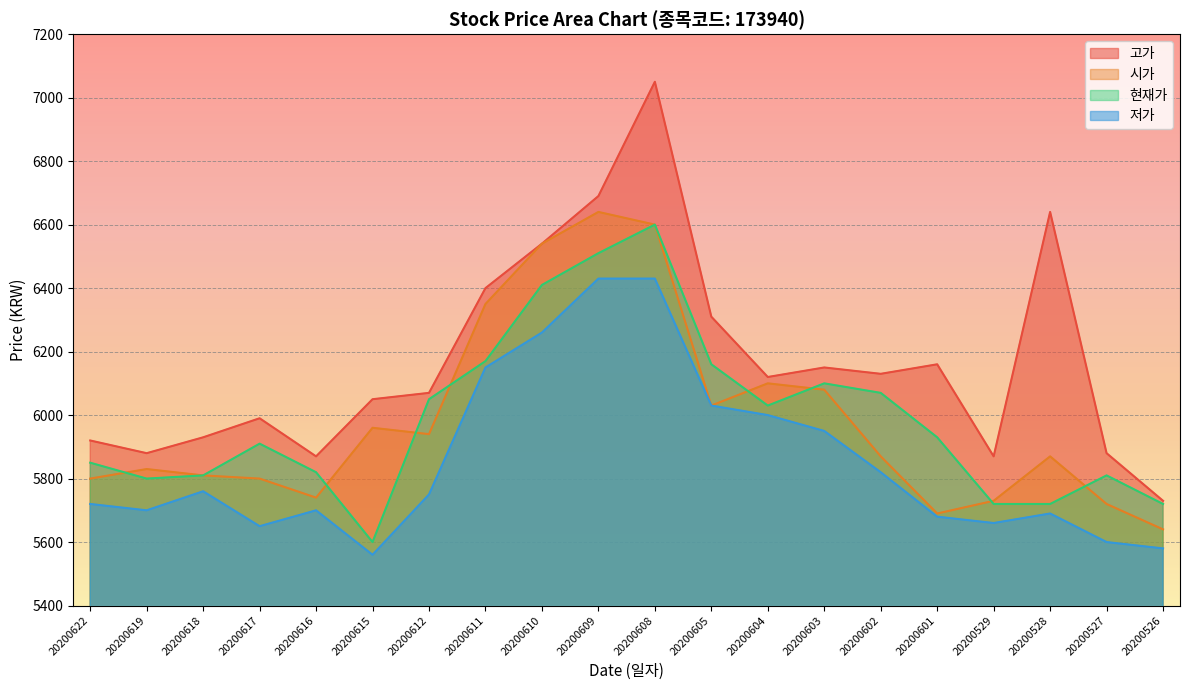

Which series has the widest spread of values?

고가